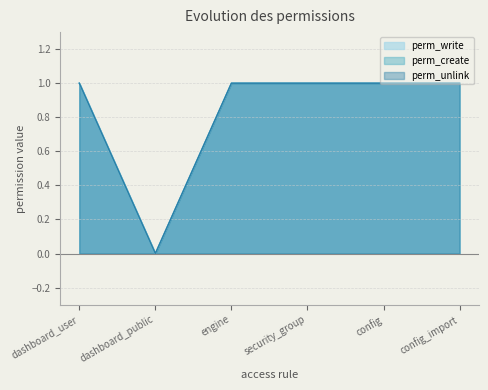

True or false: perm_unlink has a value of 2 at engine.

False